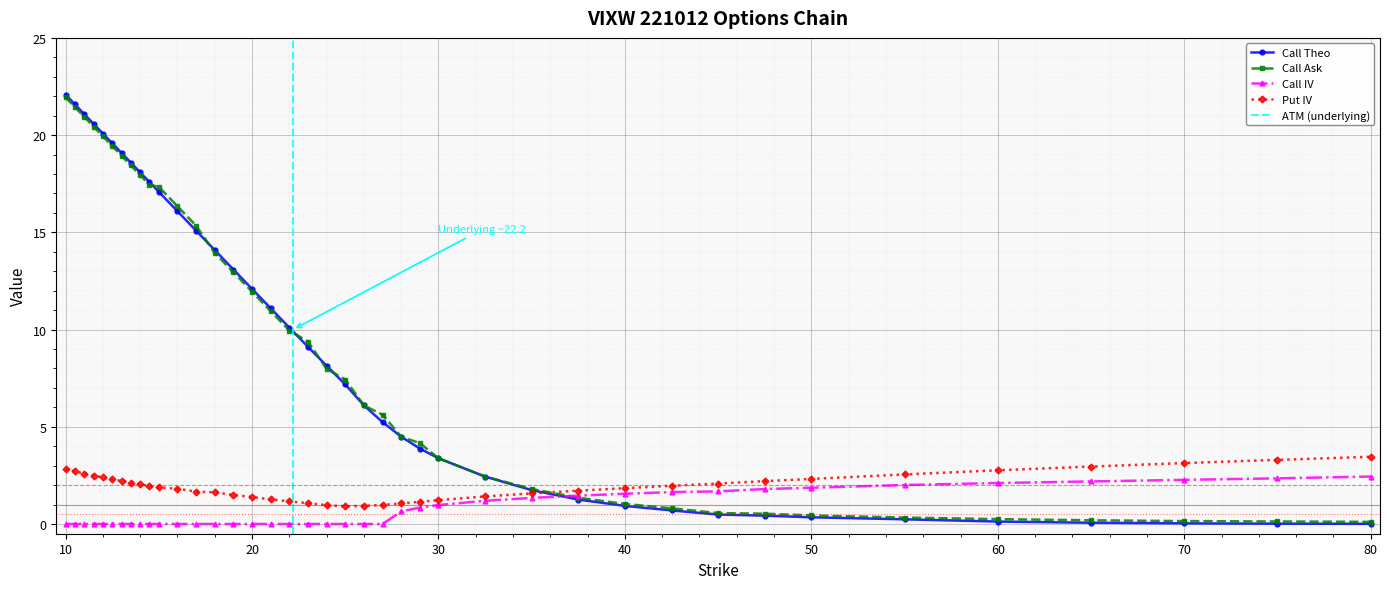

How many values in the Put IV series are below 1?

4